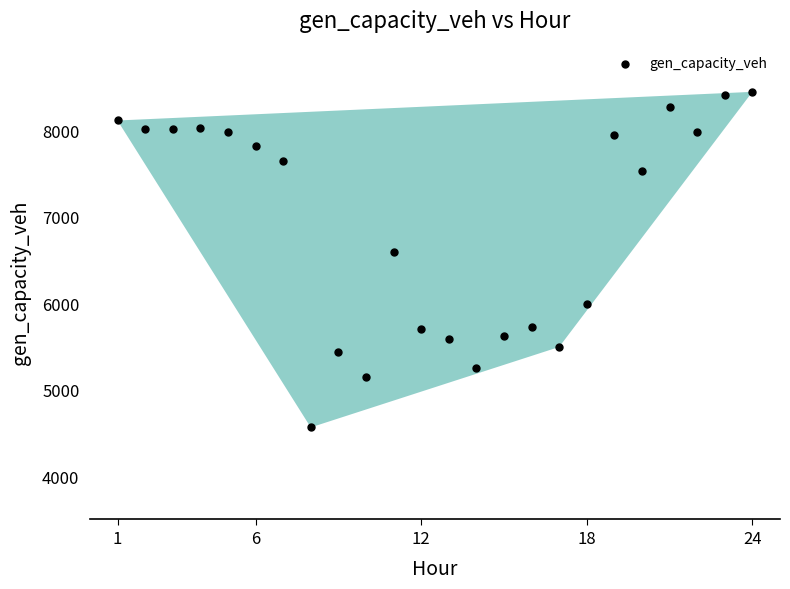

What is the range of X values (max minus min)?

23.0